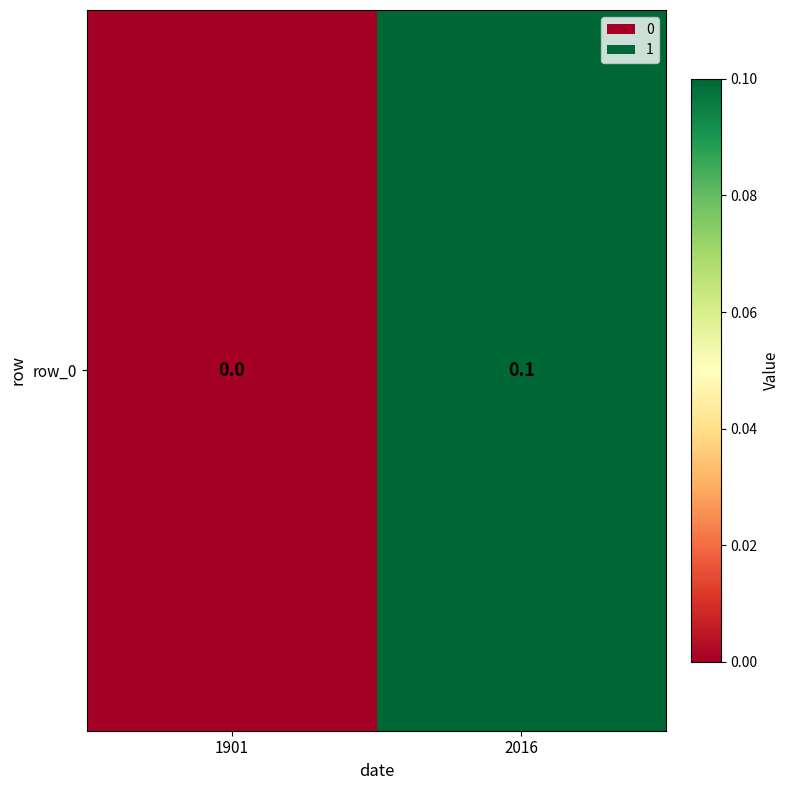

Is it true that the value at 1901 is 0.0?

True